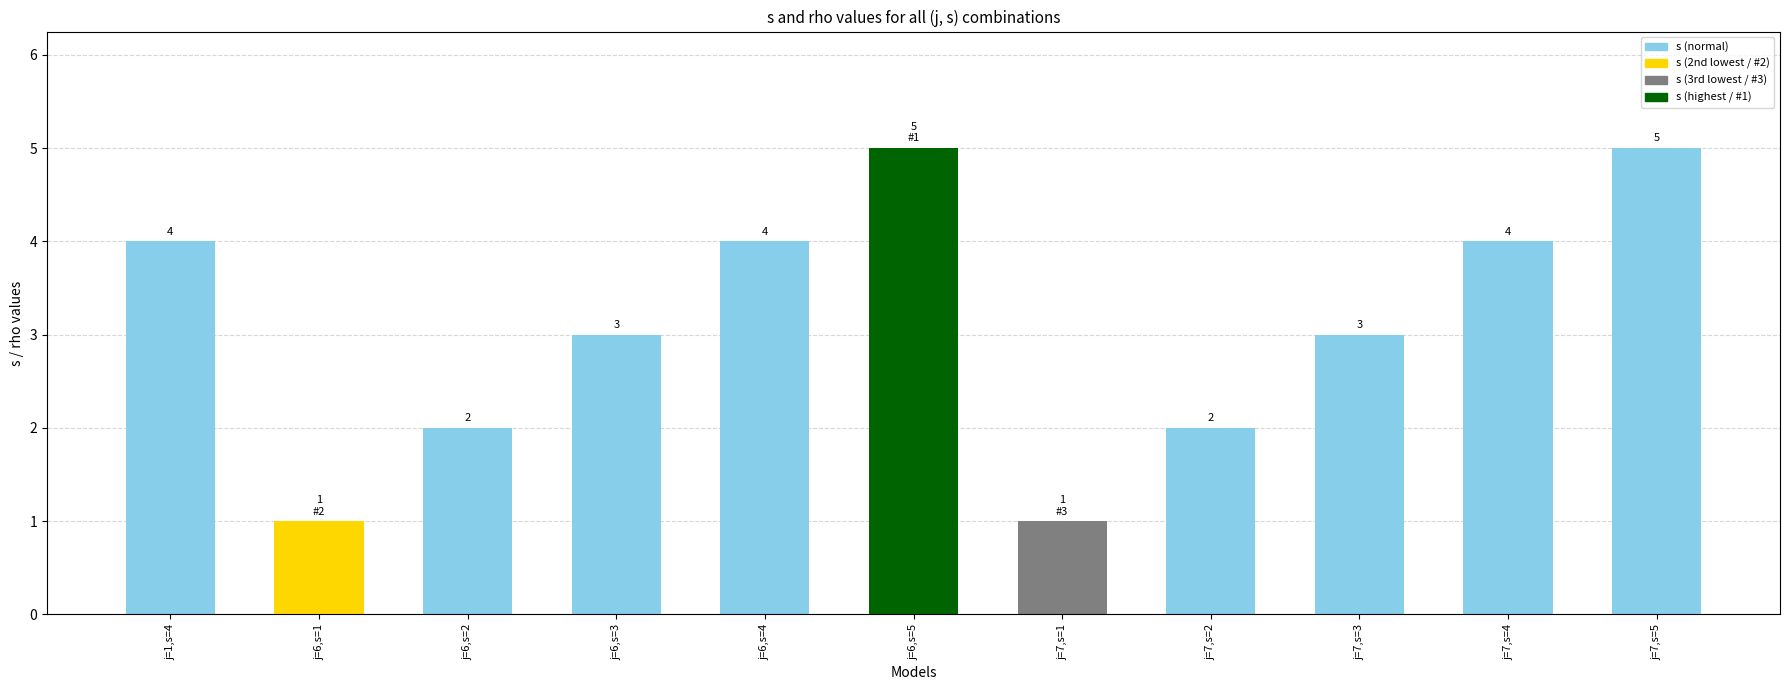

Reading right to left, list all the values displayed in this chart.

j=7,s=5=5	j=7,s=4=4	j=7,s=3=3	j=7,s=2=2	j=7,s=1=1	j=6,s=5=5	j=6,s=4=4	j=6,s=3=3	j=6,s=2=2	j=6,s=1=1	j=1,s=4=4